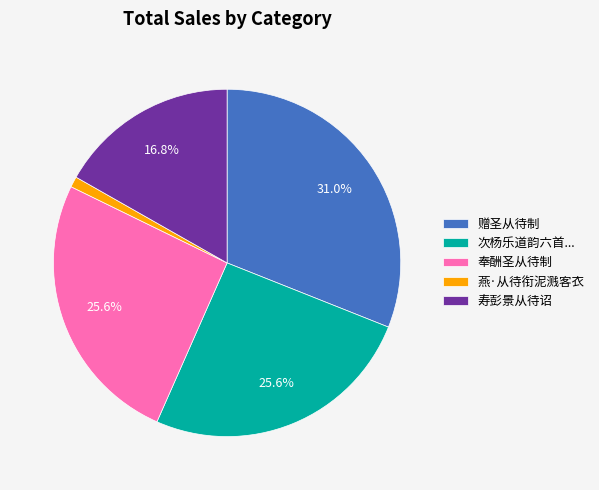

To the nearest percent, what is the difference between the largest and smallest slice percentages?

30%